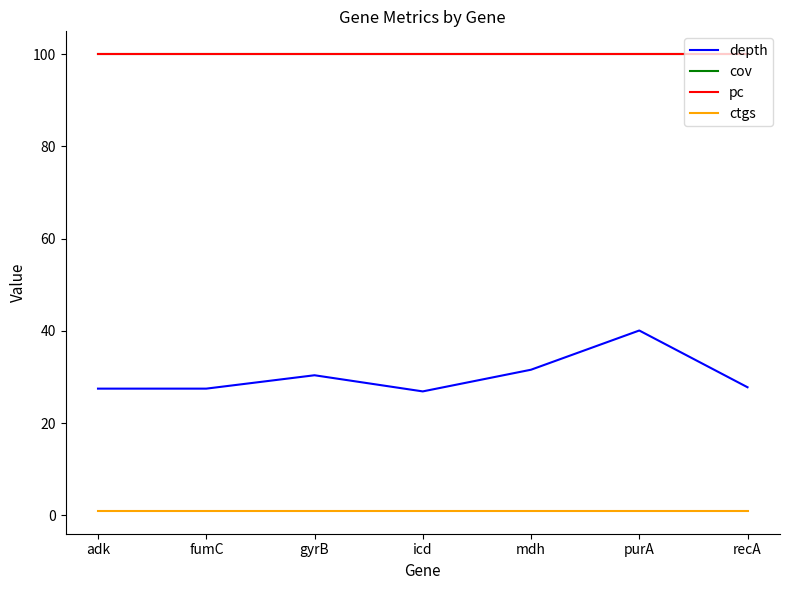

What is the approximate value of cov at icd?

100.0